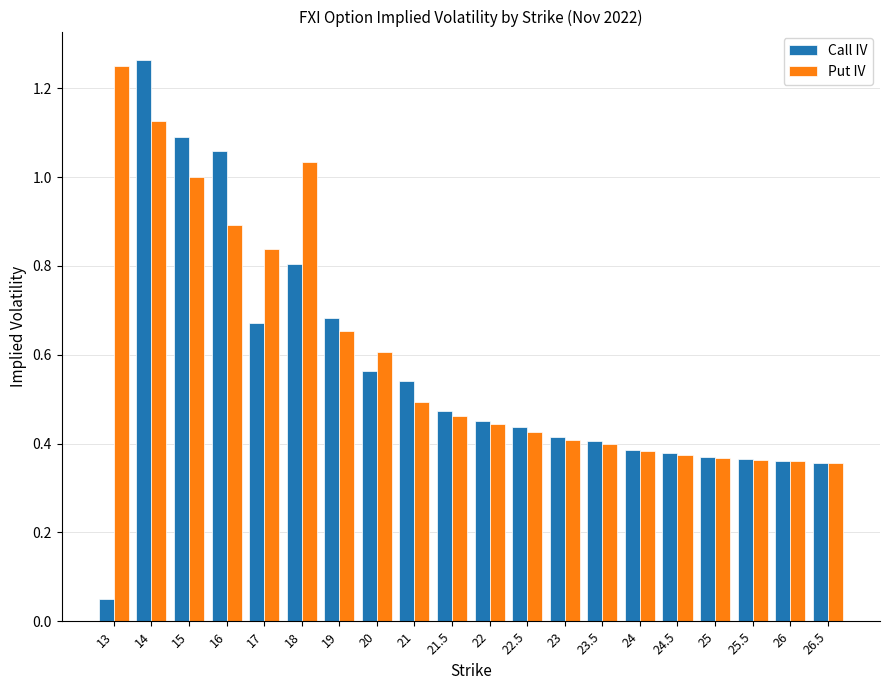

Which category has the lowest value across all series?

13